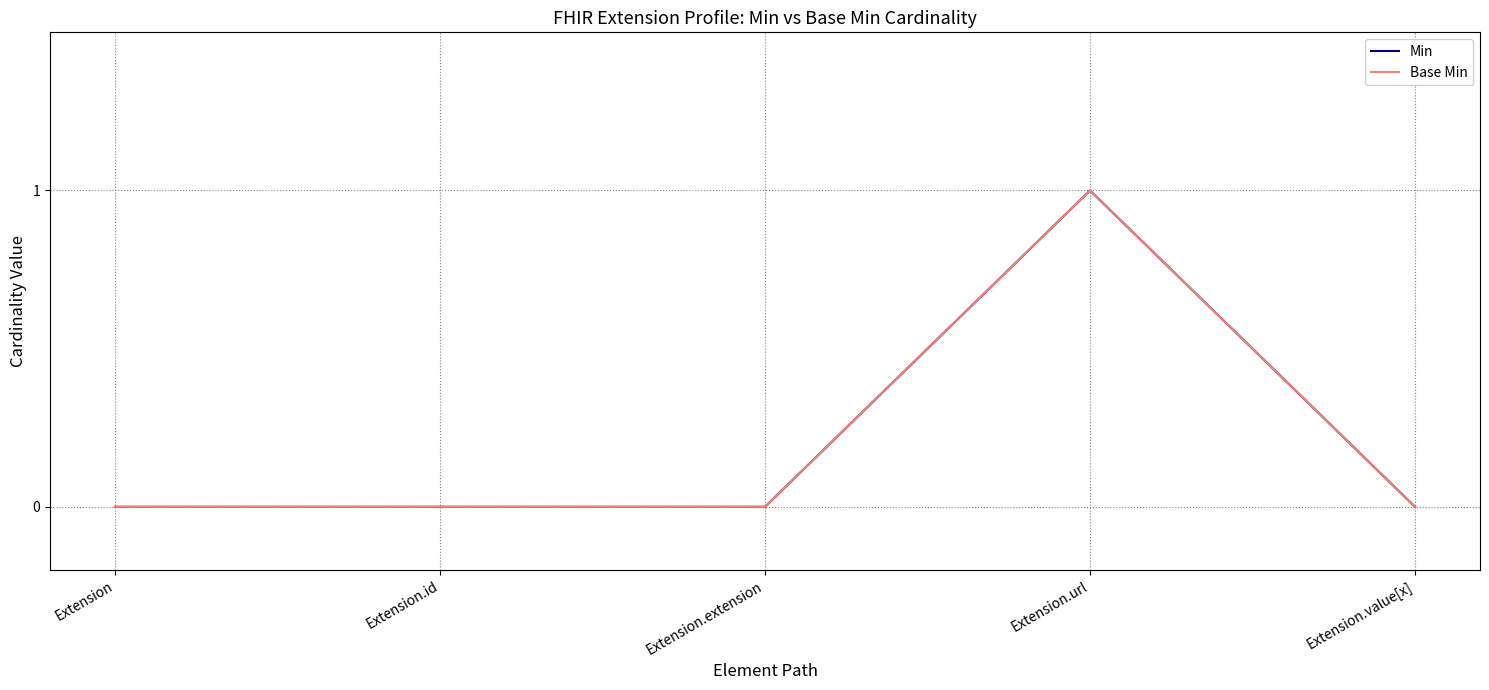

Does the chart have visible grid lines?

Yes